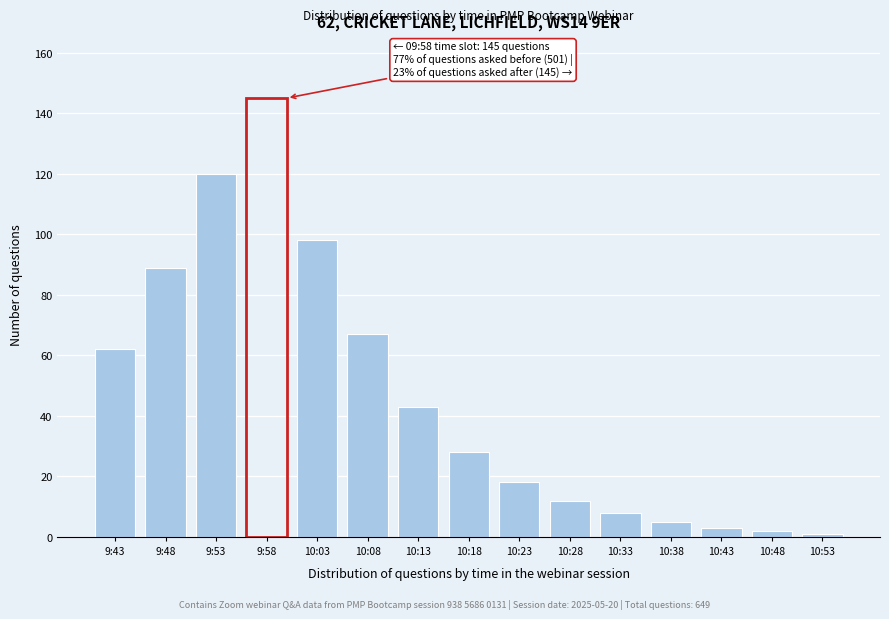

Reading left to right, what are all the values shown in this chart?

62	89	120	145	98	67	43	28	18	12	8	5	3	2	1